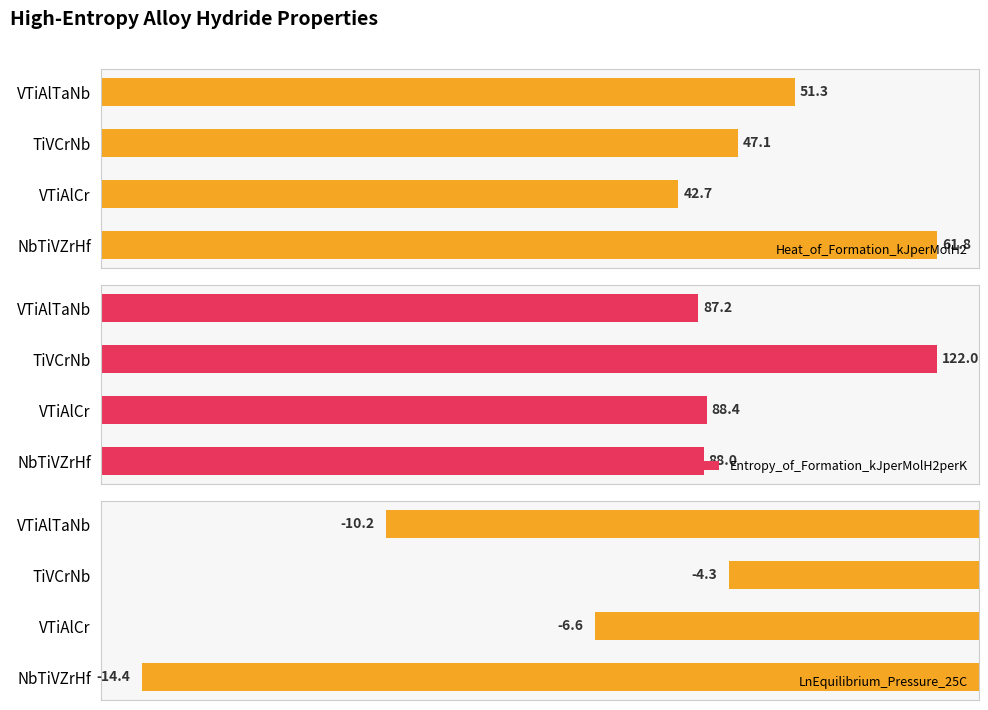

Rank the categories by Heat_of_Formation_kJperMolH2 value from highest to lowest.

NbTiVZrHf, VTiAlTaNb, TiVCrNb, VTiAlCr